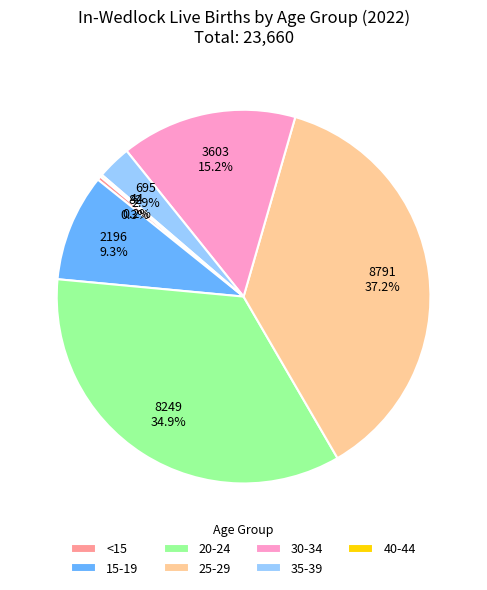

Which category has the biggest portion of the pie?

25-29